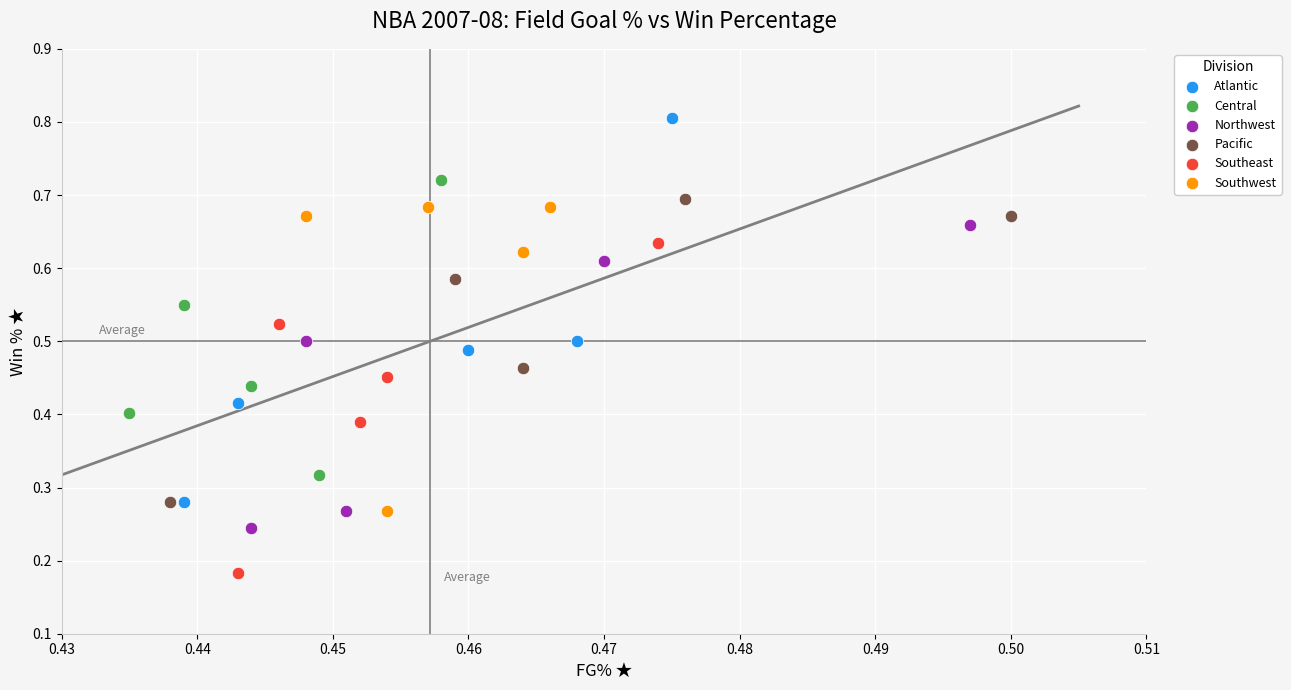

Which series contains the highest Y value?

Atlantic